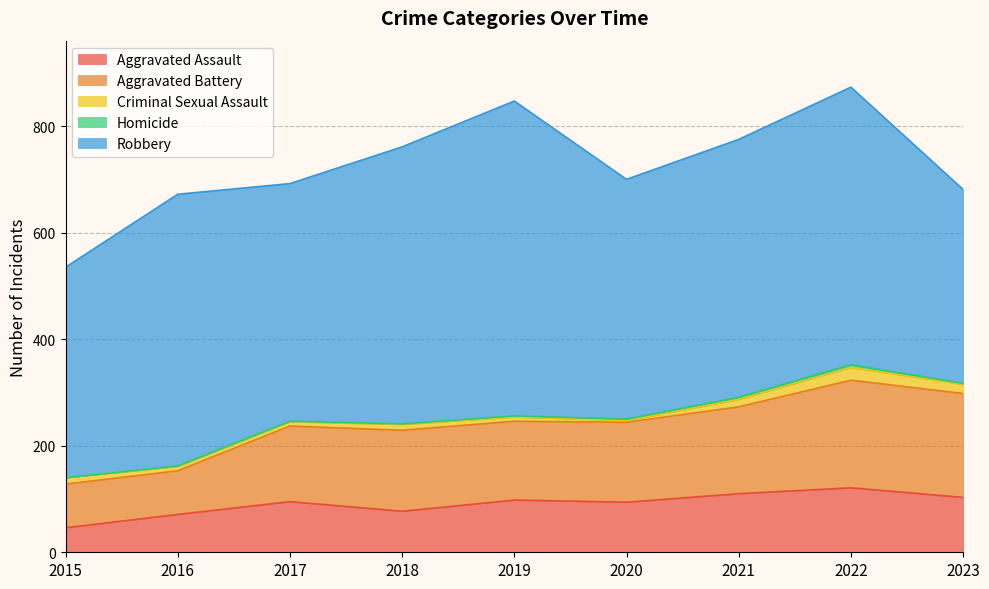

What is the difference between the highest and lowest values at 2016?

509